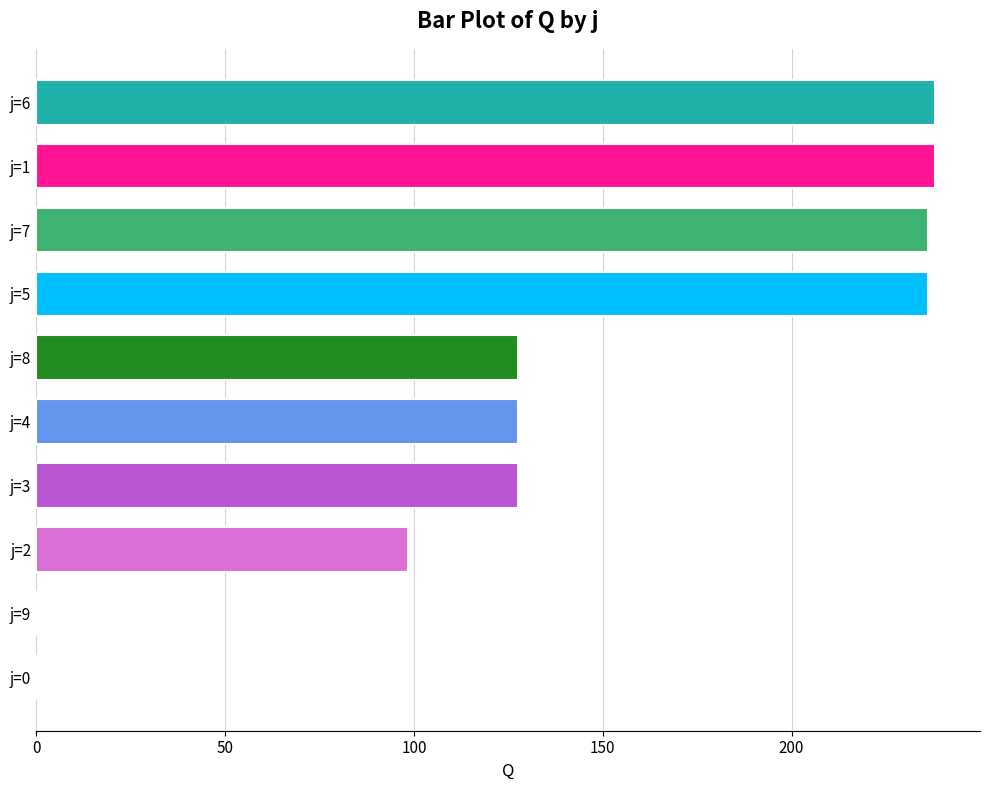

What is the sum of all values?

1429.0